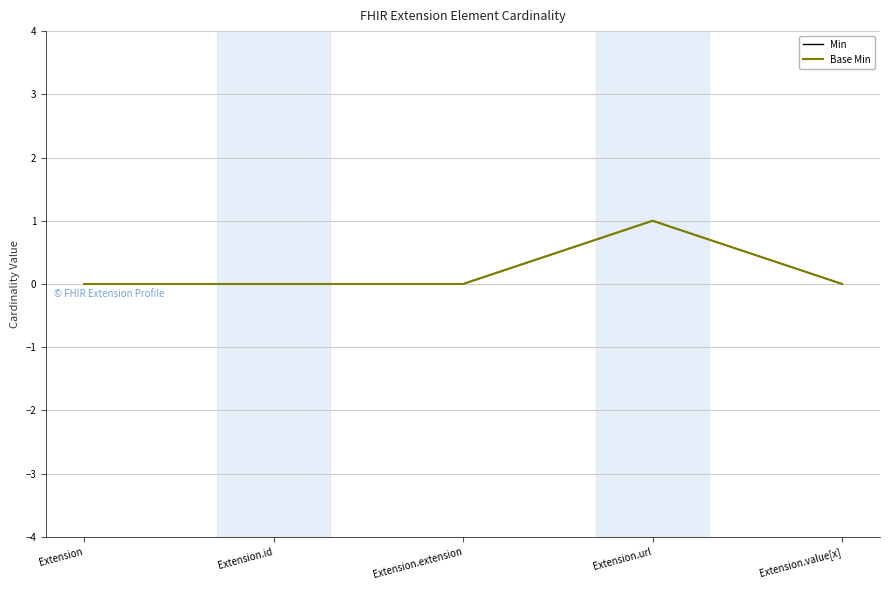

List the series in order of their peak value, lowest first.

Min, Base Min